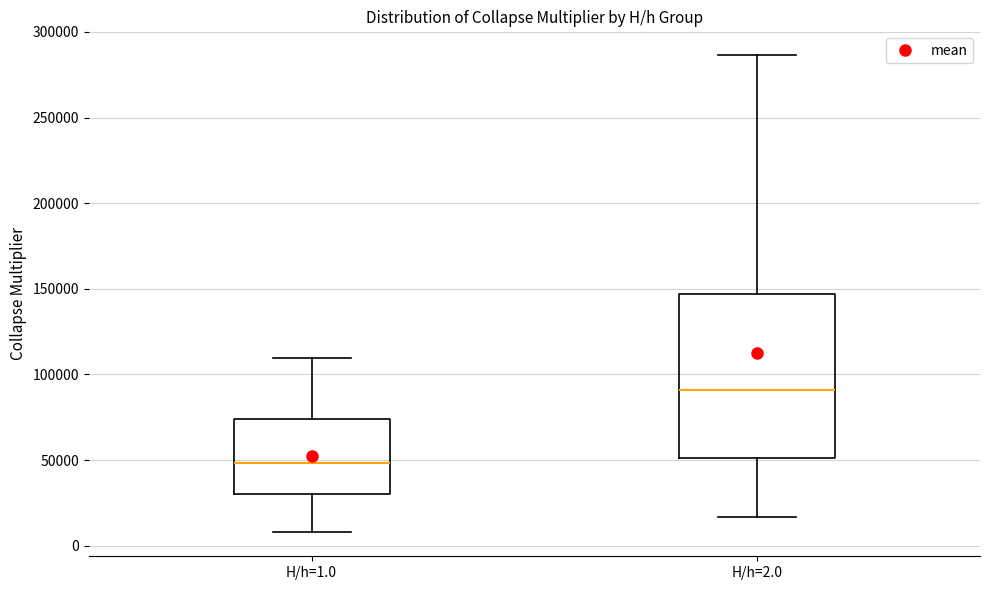

Where does the median line of the box for H/h=2.0 sit on the y-axis? The values are not printed on the chart, so give them approximately, as read against the axis.

90000